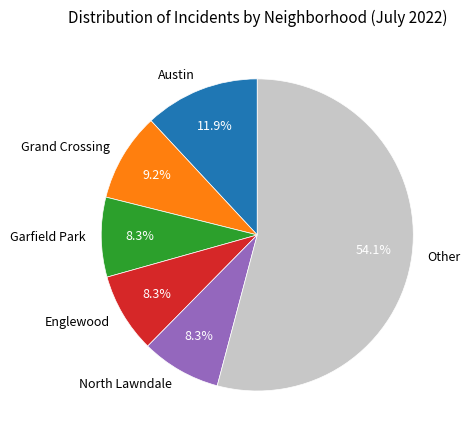

What percentage is NOT represented by Garfield Park?

91.7%